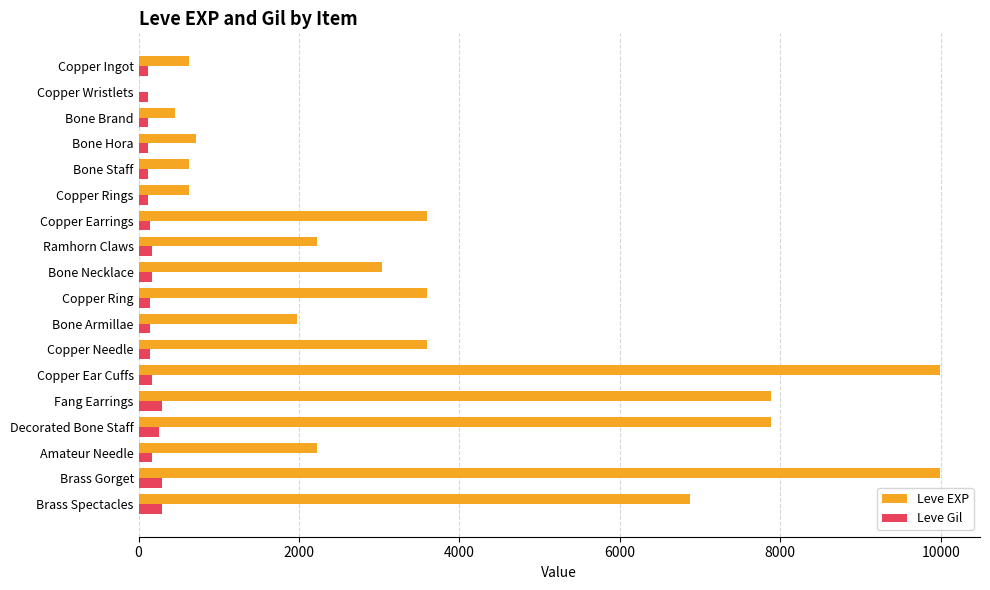

The Leve EXP series shows 2230 at Ramhorn Claws. True or false?

True